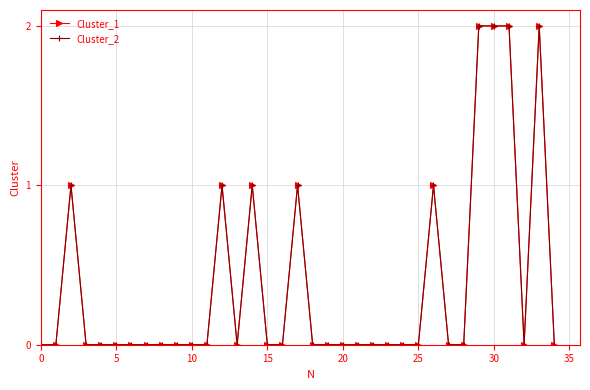

Does the chart have visible grid lines?

Yes